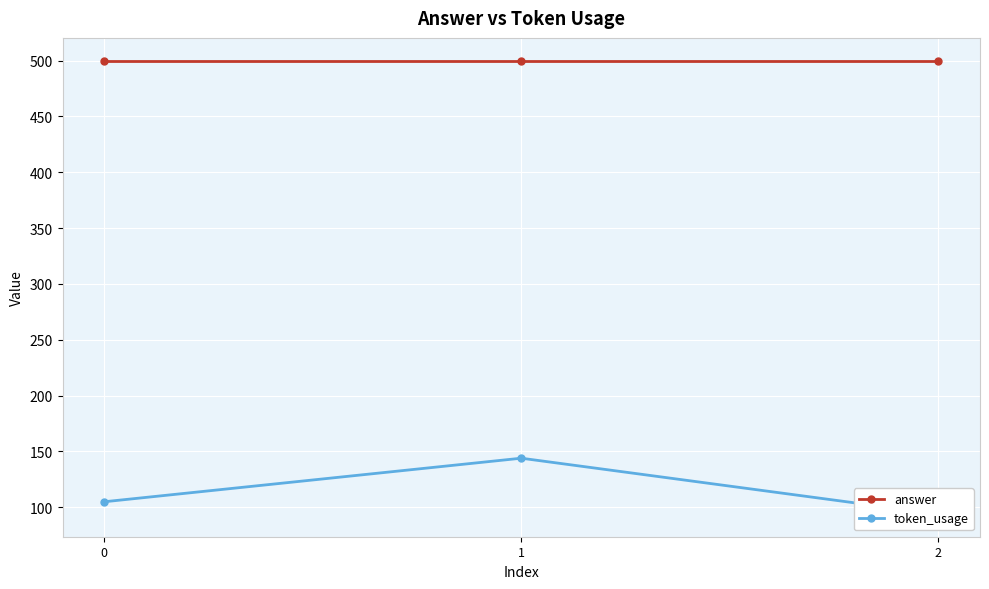

What are all the series names shown in the legend?

answer, token_usage